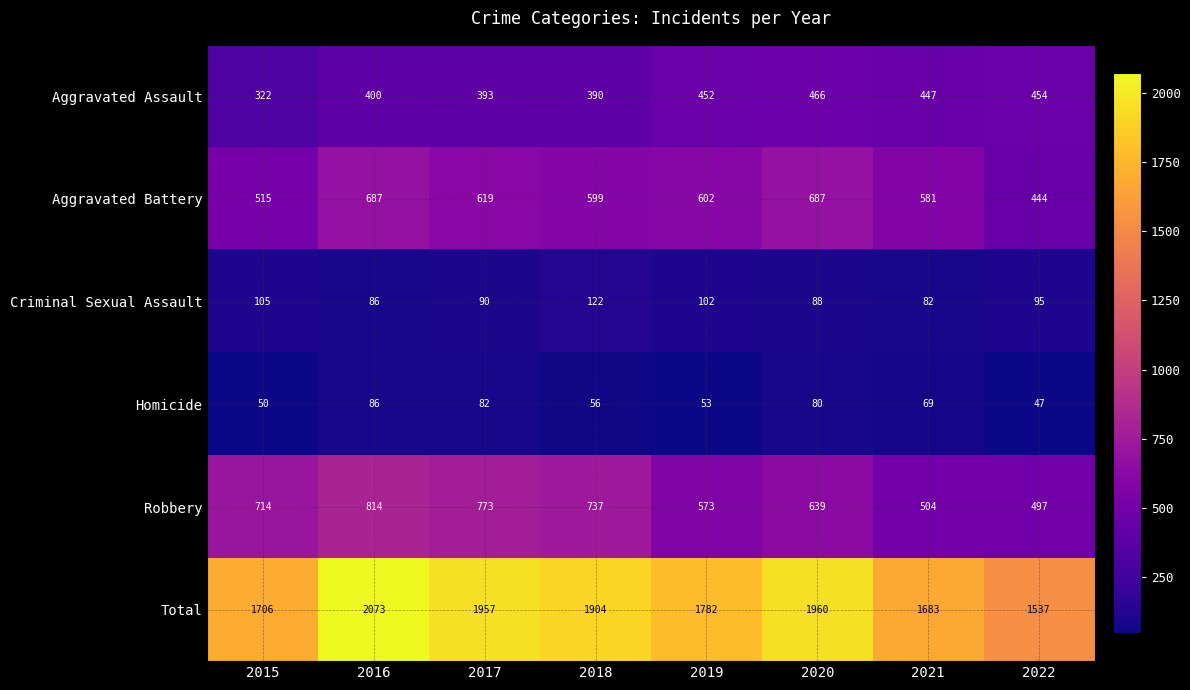

Rank the series by their maximum value, from lowest to highest.

Homicide, Criminal Sexual Assault, Aggravated Assault, Aggravated Battery, Robbery, Total